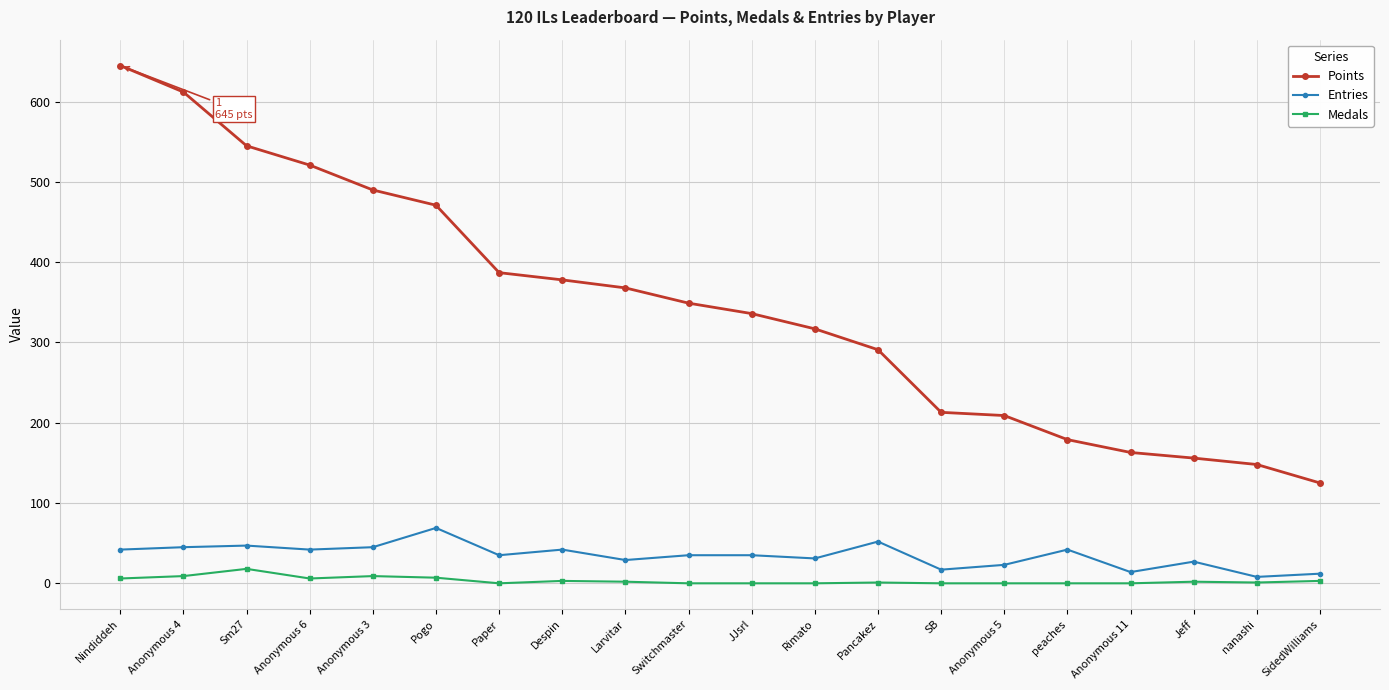

At peaches, list the series in order from largest to smallest.

Points, Entries, Medals